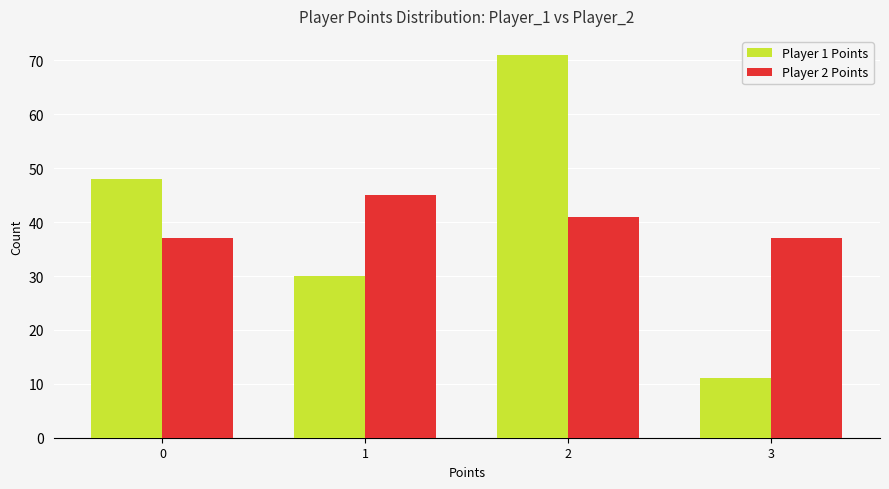

Reading right to left, what are all the values shown in this chart?

Player 1 Points: 11	71	30	48
Player 2 Points: 37	41	45	37